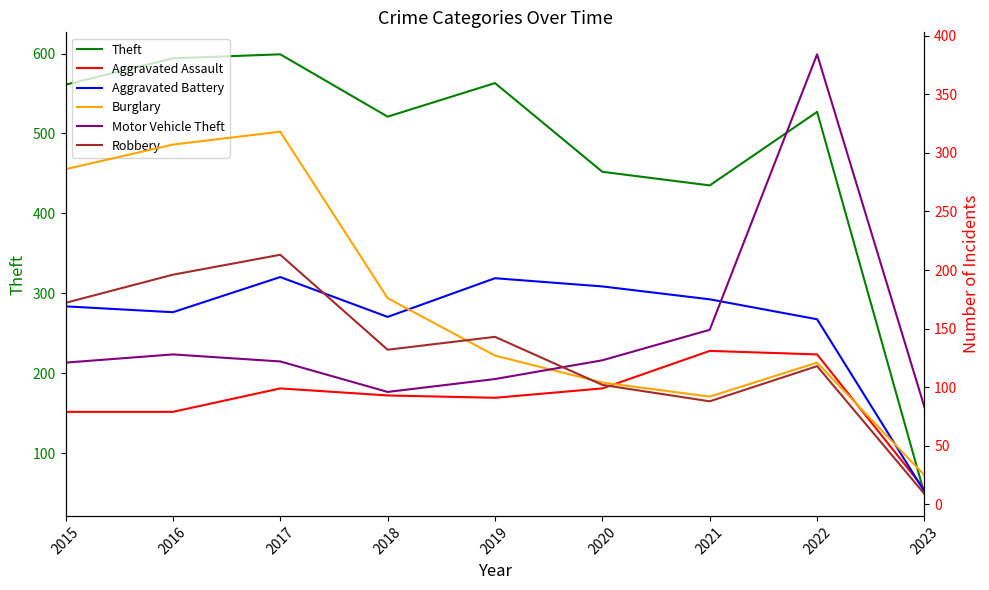

Reading left to right, transcribe all the data shown in this chart.

Theft: 561	594	599	521	563	452	435	527	49
Aggravated Assault: 79	79	99	93	91	99	131	128	13
Aggravated Battery: 169	164	194	160	193	186	175	158	11
Burglary: 286	307	318	176	127	104	92	121	25
Motor Vehicle Theft: 121	128	122	96	107	123	149	384	83
Robbery: 172	196	213	132	143	102	88	118	9